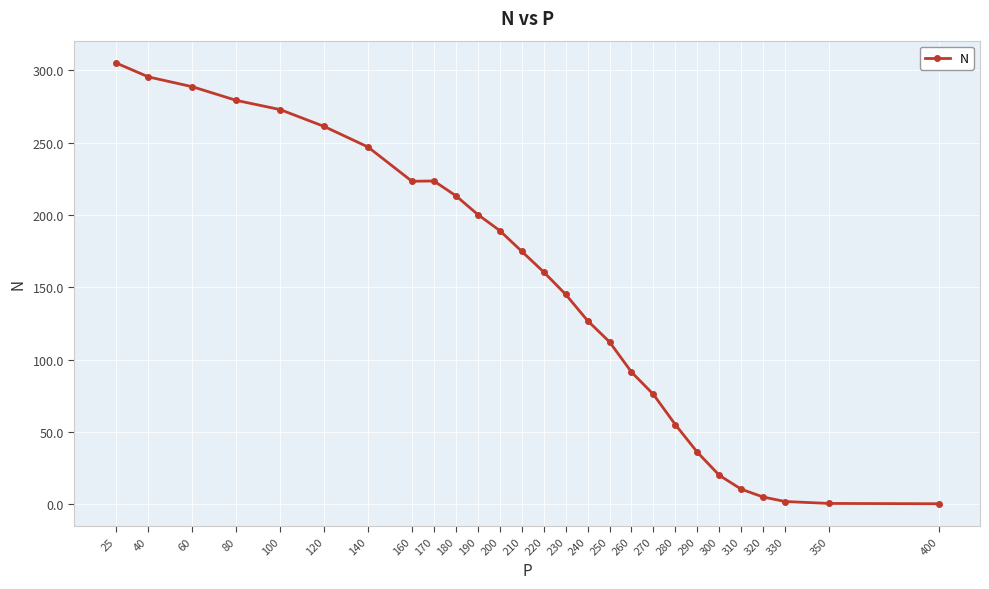

Is it true that the value at 180 is 213.3?

True